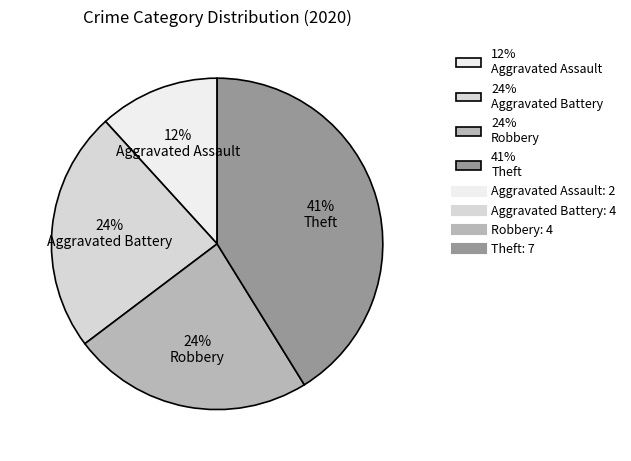

Approximately how many times larger is the value at 24% Aggravated Battery compared to 24% Robbery?

1.0